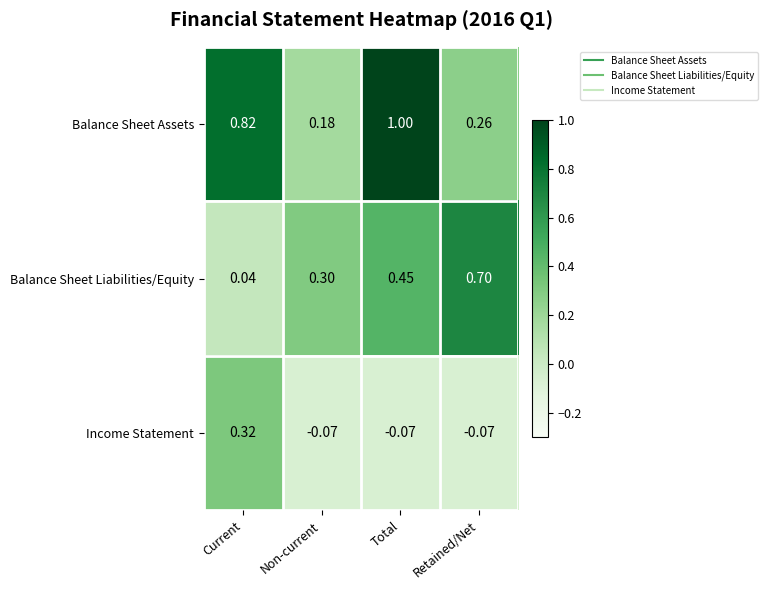

Which series changed the most between Current and Retained/Net?

Balance Sheet Liabilities/Equity